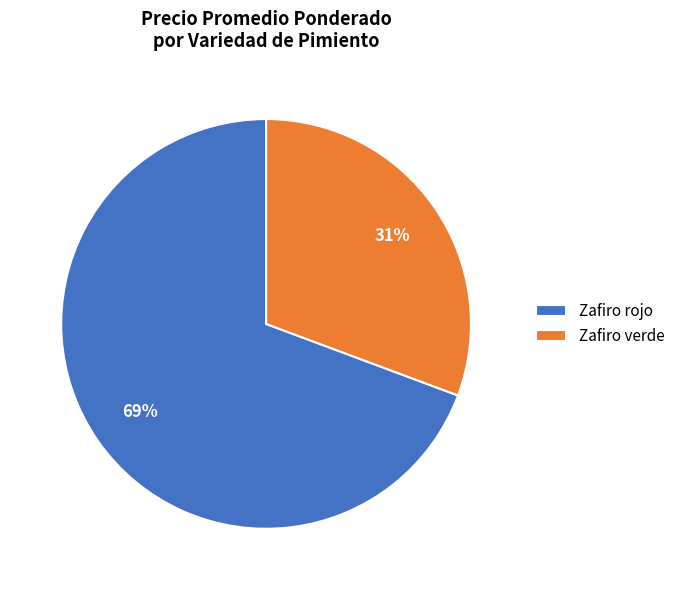

True or false: Zafiro rojo accounts for 64% of the total.

False